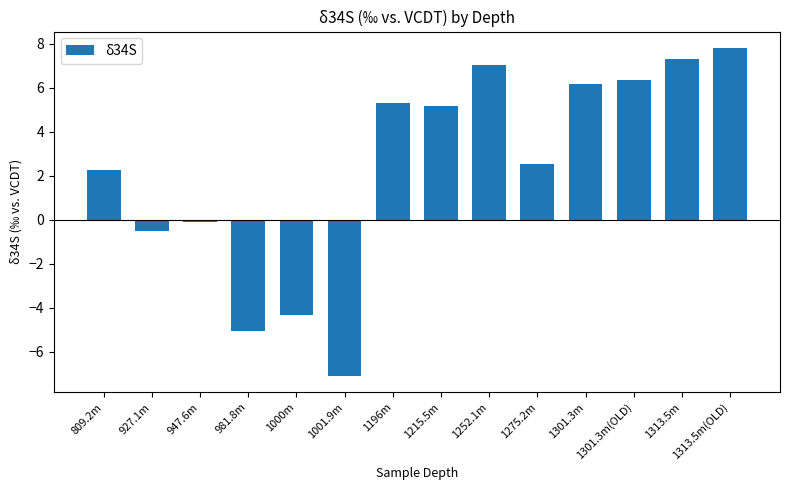

Which category has the highest value across all series?

1313.5m(OLD)